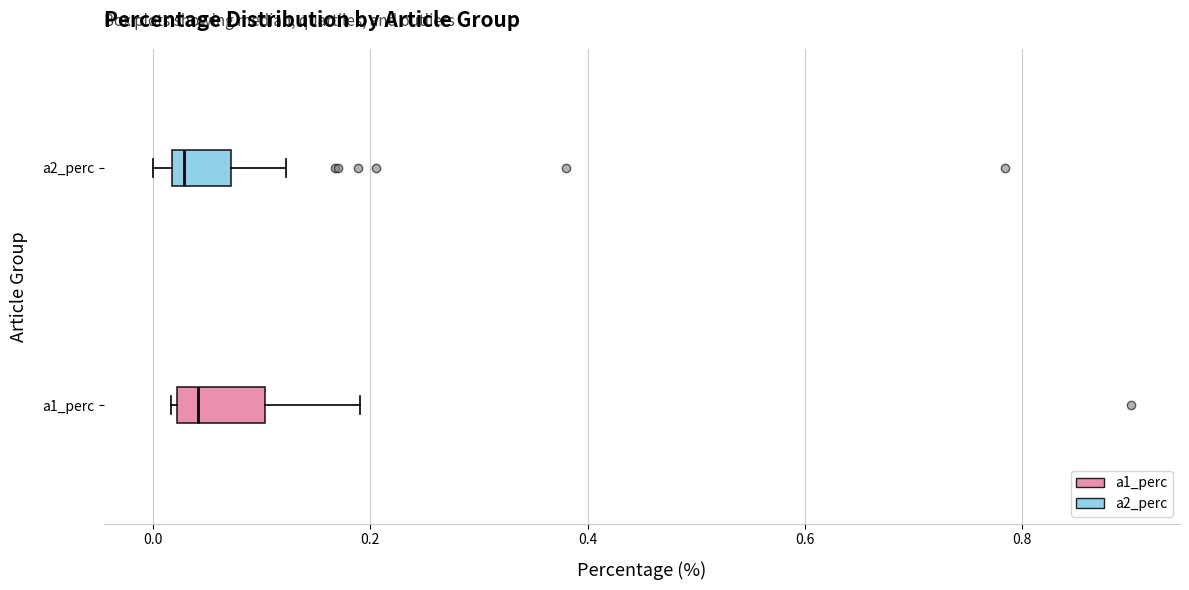

Where is the left edge of the box for a2_perc on the x-axis? The values are not printed on the chart, so give them approximately, as read against the axis.

0.02